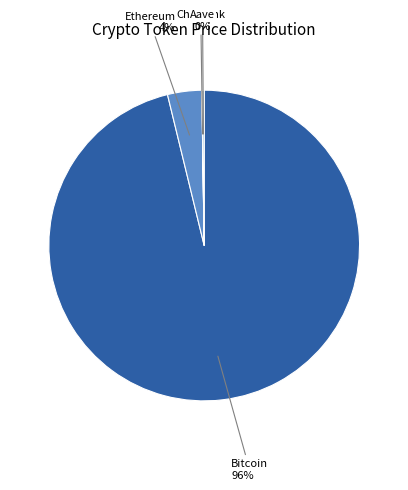

Is it true that Ethereum is 9% of the pie?

False